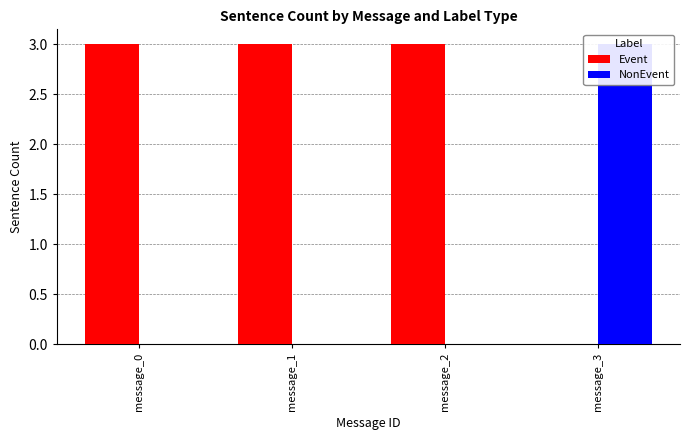

Which series has the largest total across all categories?

Event